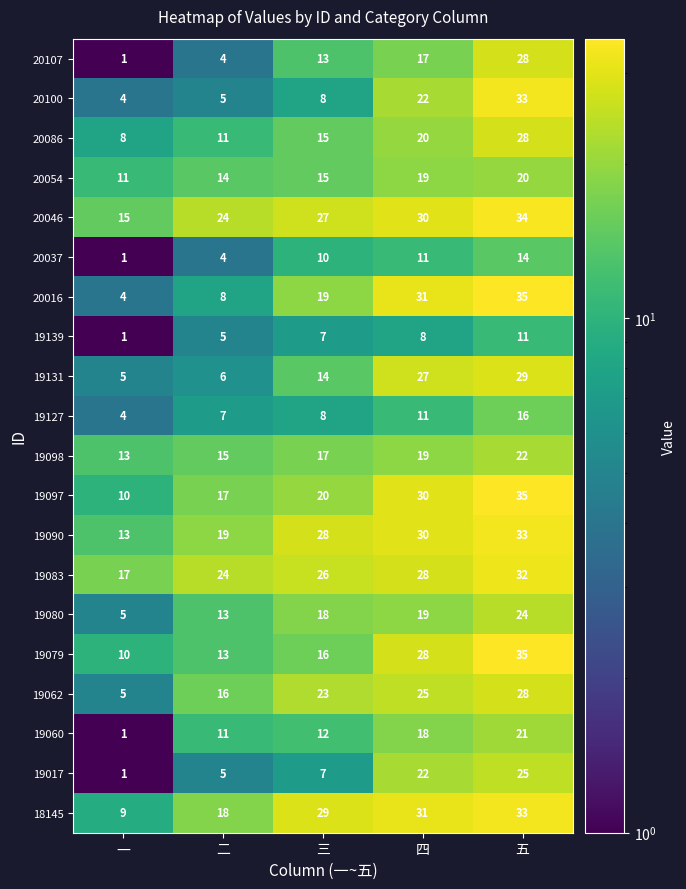

At which category does the chart reach its peak across all series?

五